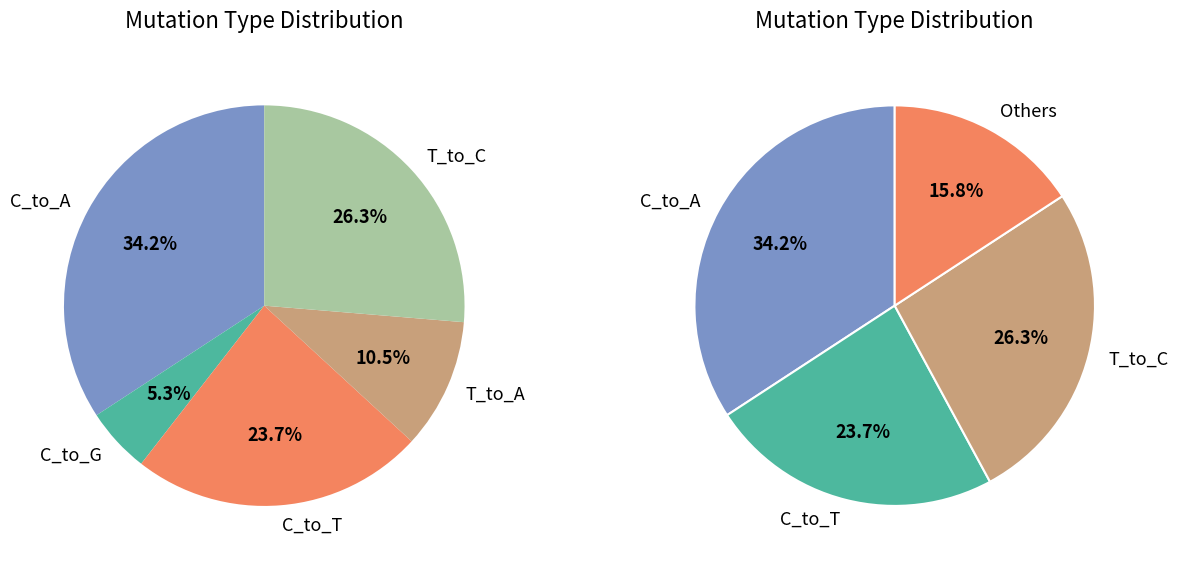

What is the change in value from C_to_A to C_to_T?

-4